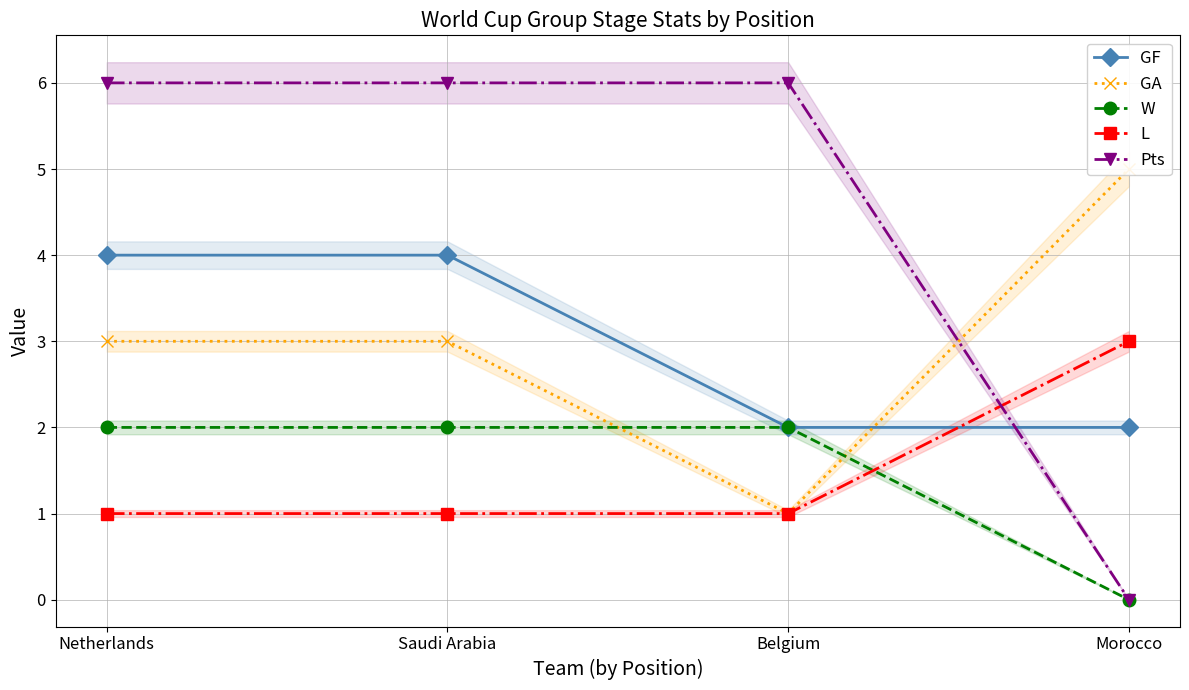

How many data points in GA are less than 3?

1